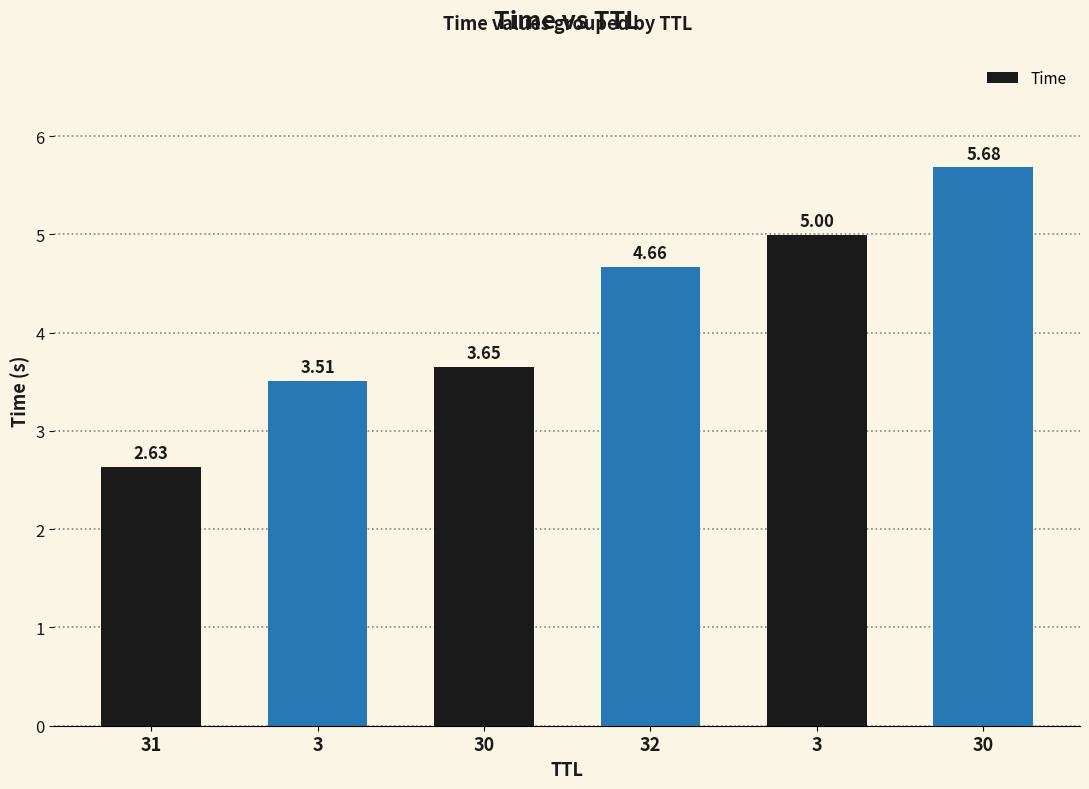

Reading right to left, extract all data points from this chart.

5.7	5.0	4.7	3.6	3.5	2.6